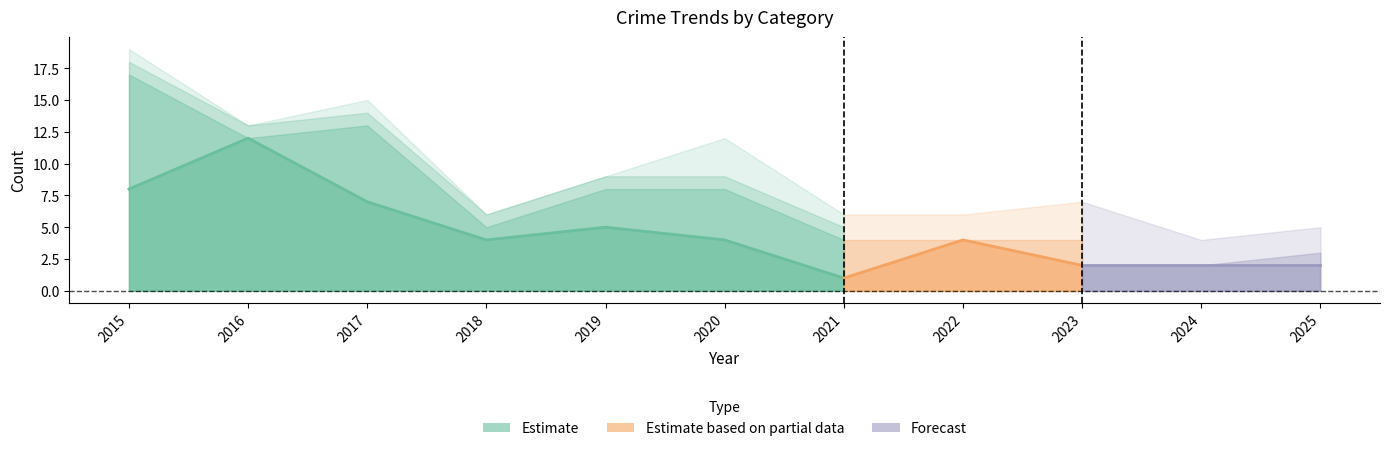

True or false: Total has a value of 6 at 2018.

True